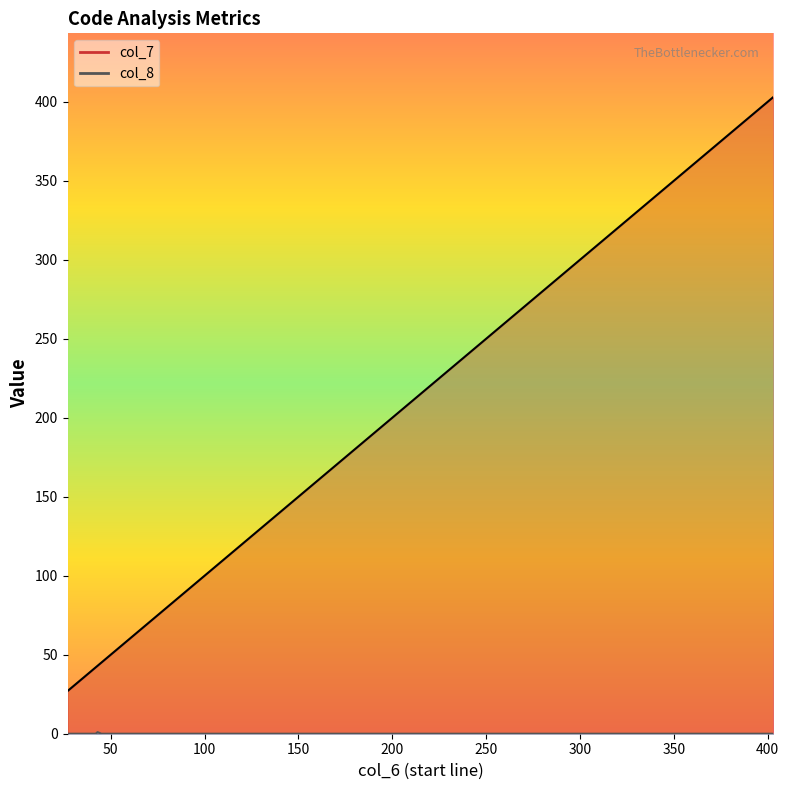

Is it true that col_7 equals 61 at 39?

False